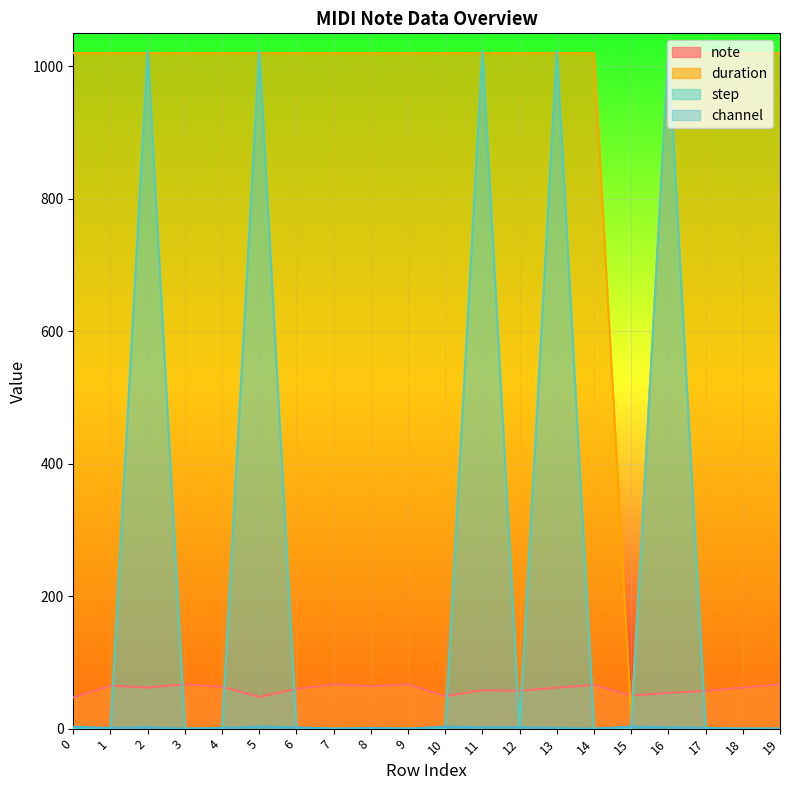

The value of duration at 0 is 590. True or false?

False